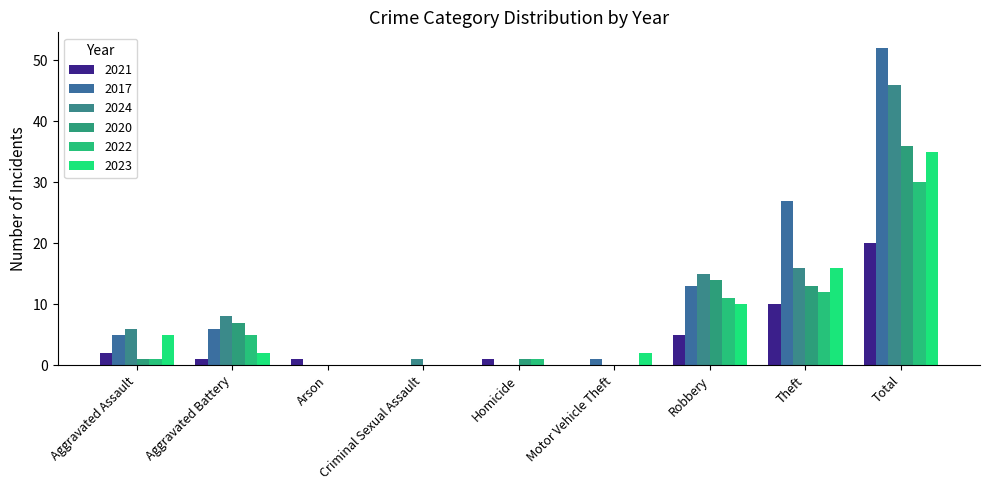

How many distinct data groups are displayed?

6